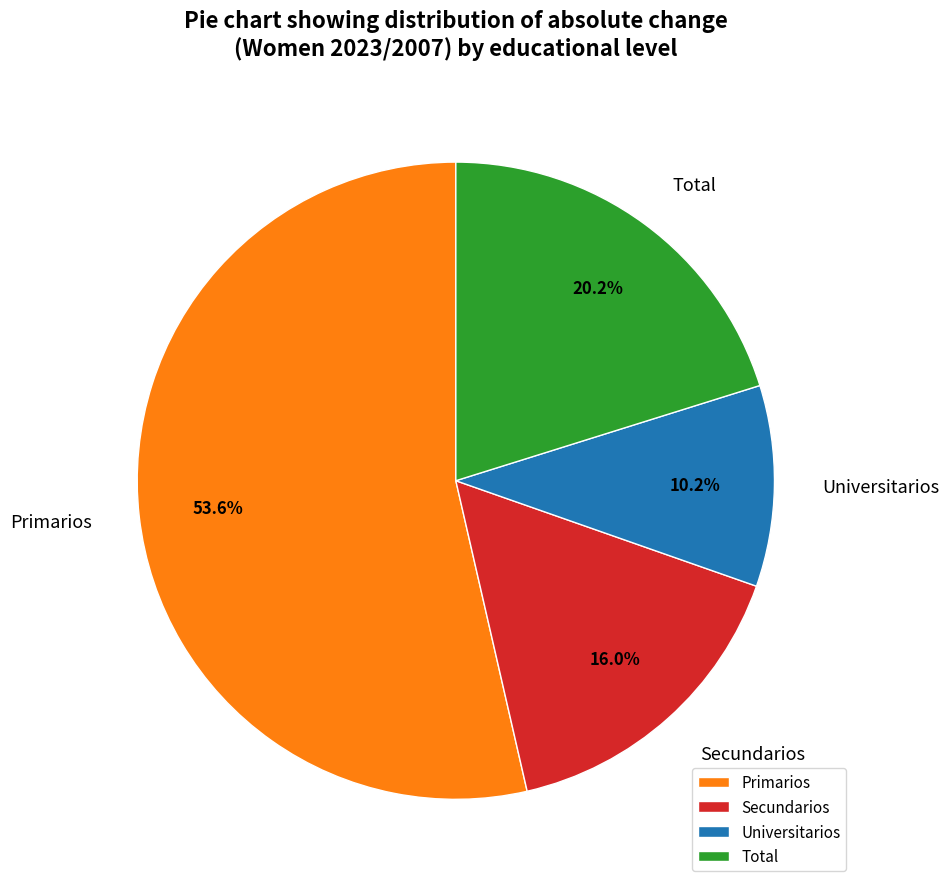

Rank the categories by value from lowest to highest.

Universitarios, Secundarios, Total, Primarios